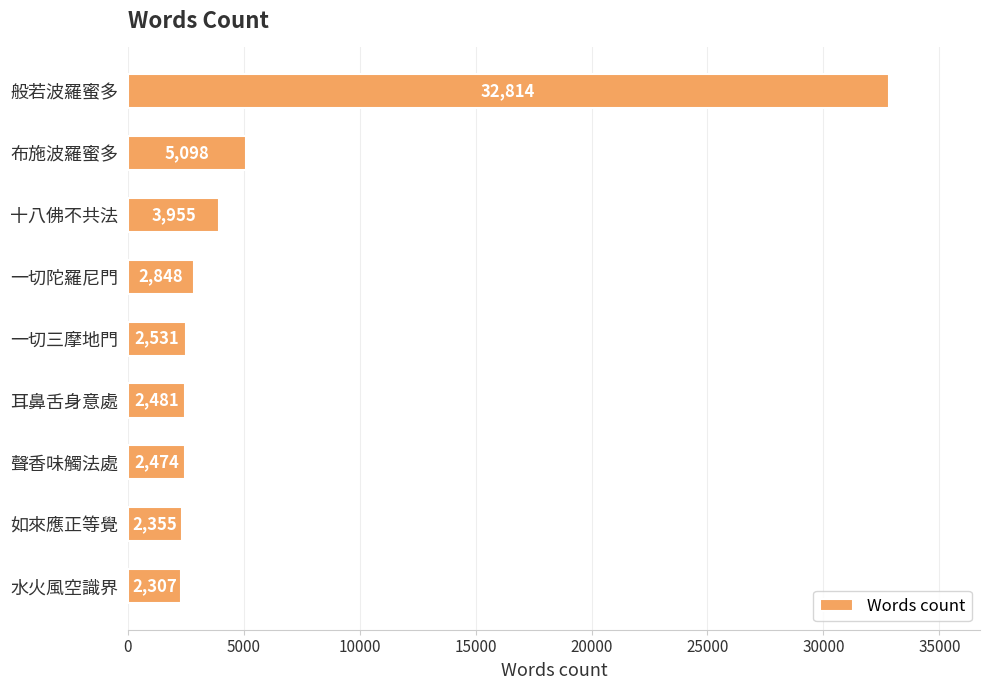

Approximately how many times larger is the value at 如來應正等覺 compared to 水火風空識界?

1.0